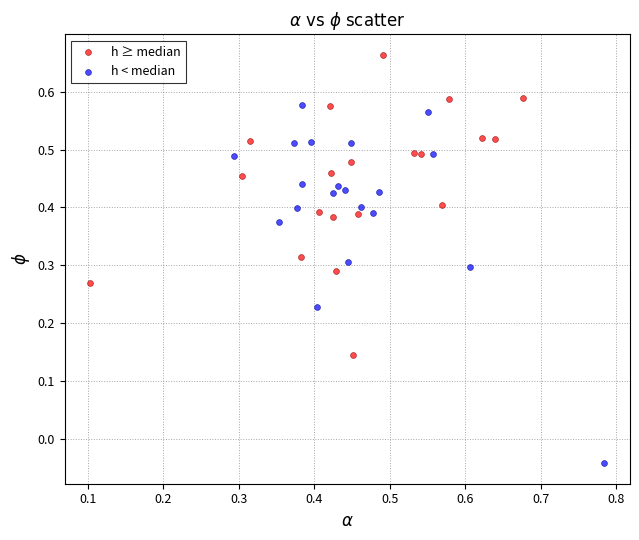

Which series reaches the maximum Y coordinate?

h ≥ median